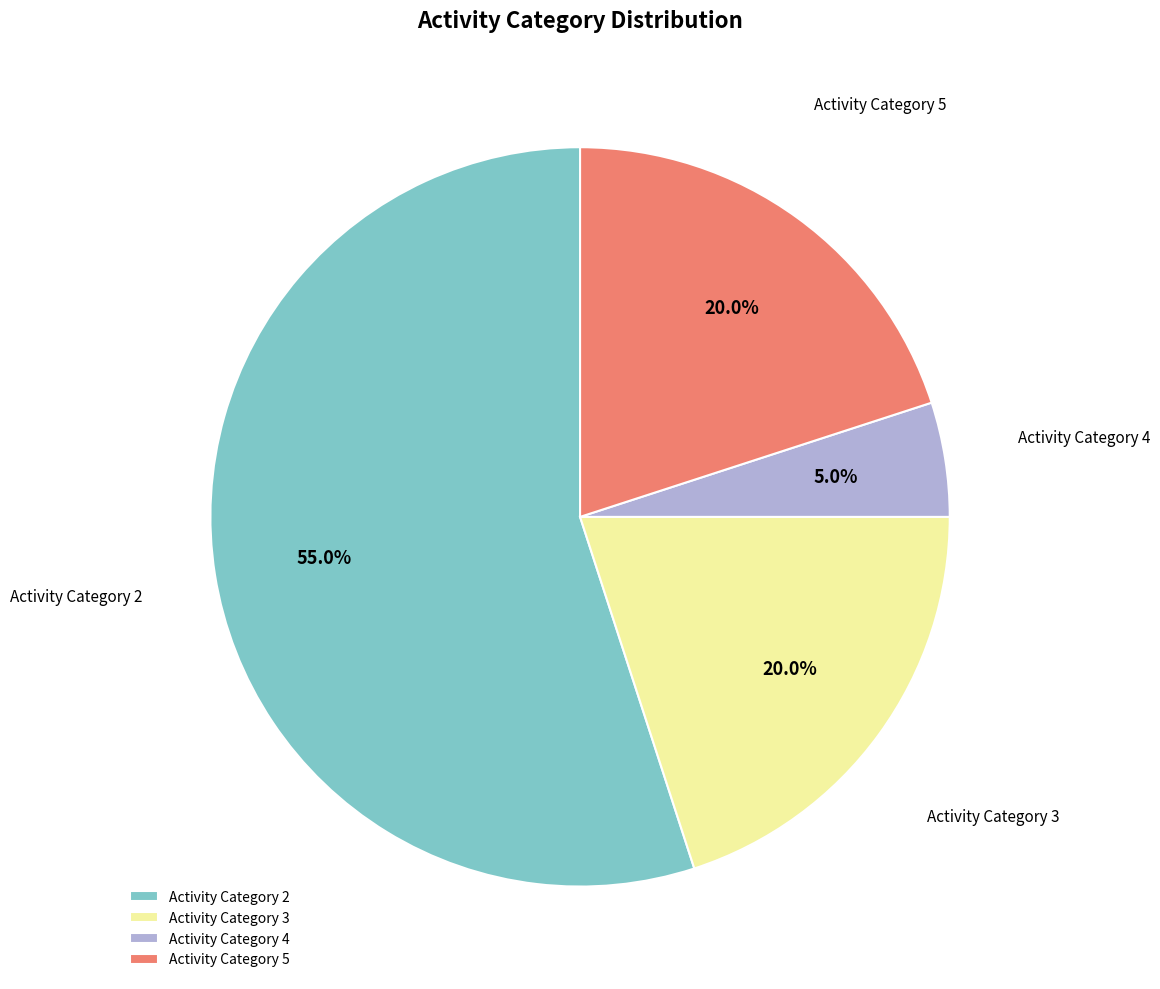

Is there any slice that represents more than half of the pie?

Yes